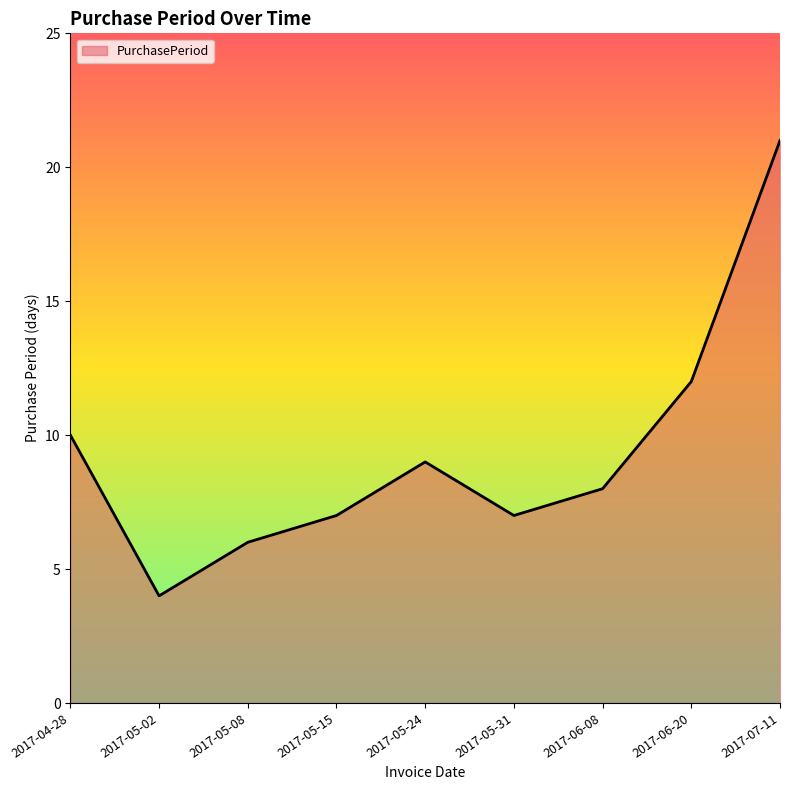

What is the difference between the maximum and minimum values?

17